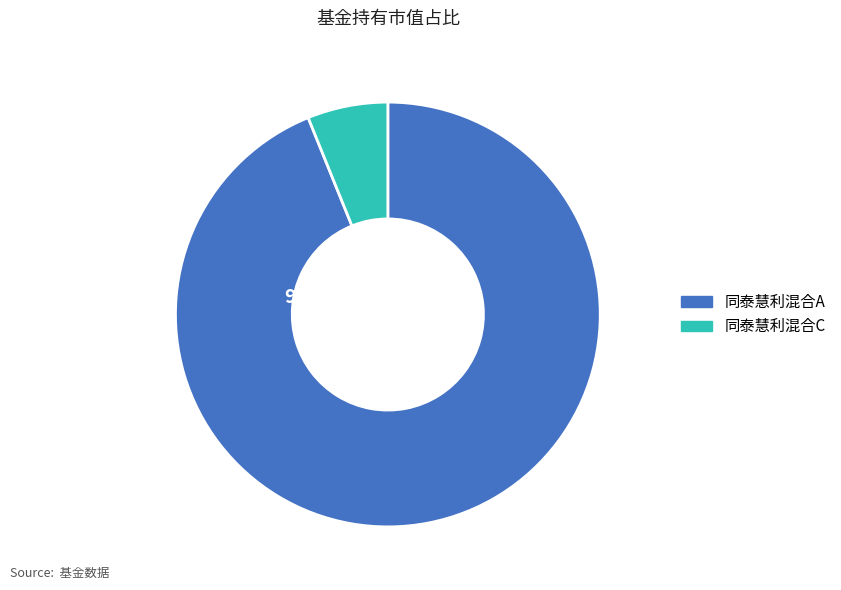

True or false: 同泰慧利混合A accounts for 94% of the total.

True